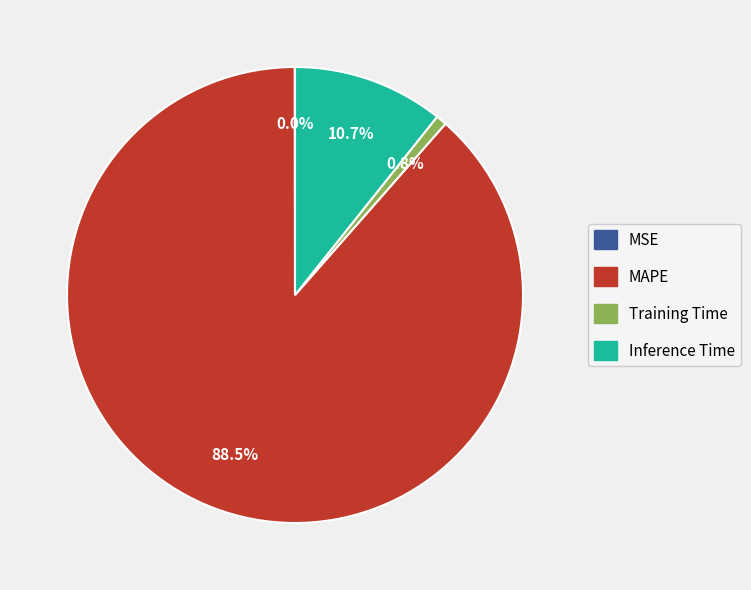

What is the ratio of the value at MAPE to the value at Inference Time?

8.3